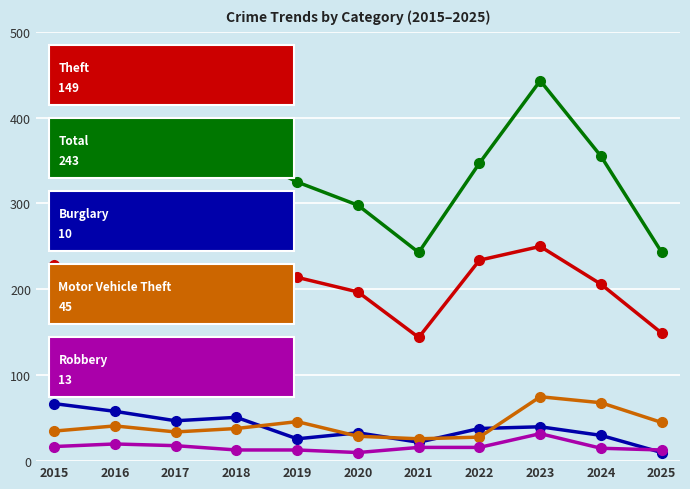

What is the greatest value displayed?

443